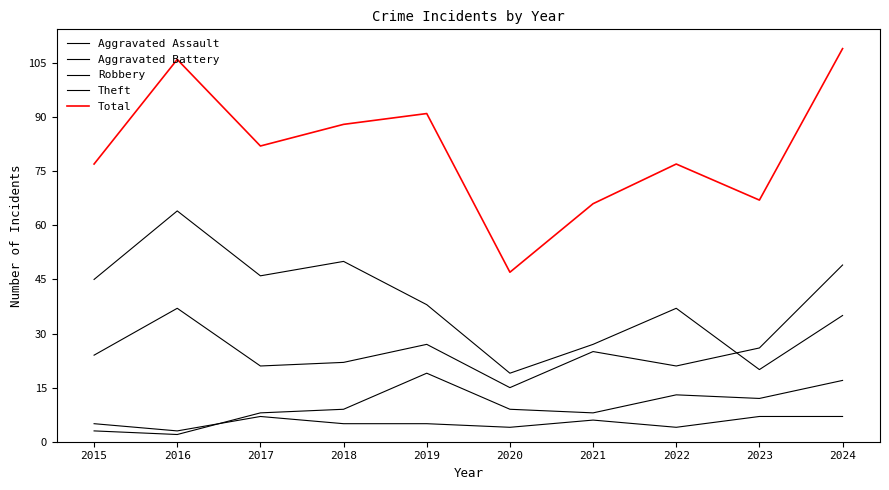

How many lines are shown in the chart?

5